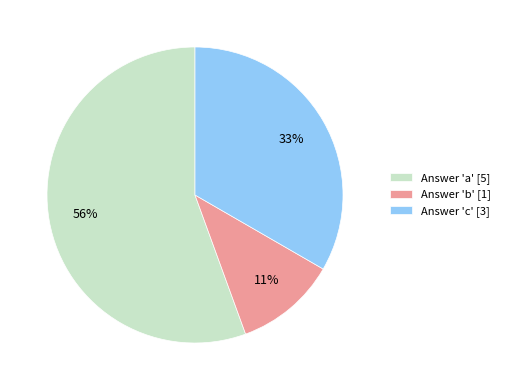

Between Answer 'a' [5] and Answer 'c' [3], which is larger?

Answer 'a' [5]